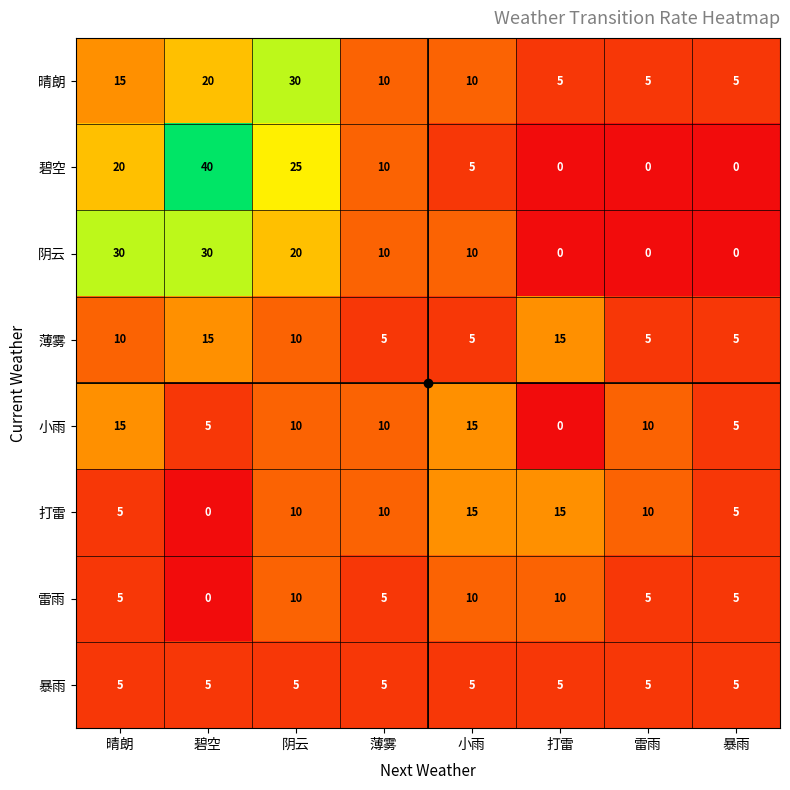

The value of 晴朗 at 雷雨 is 5. True or false?

True